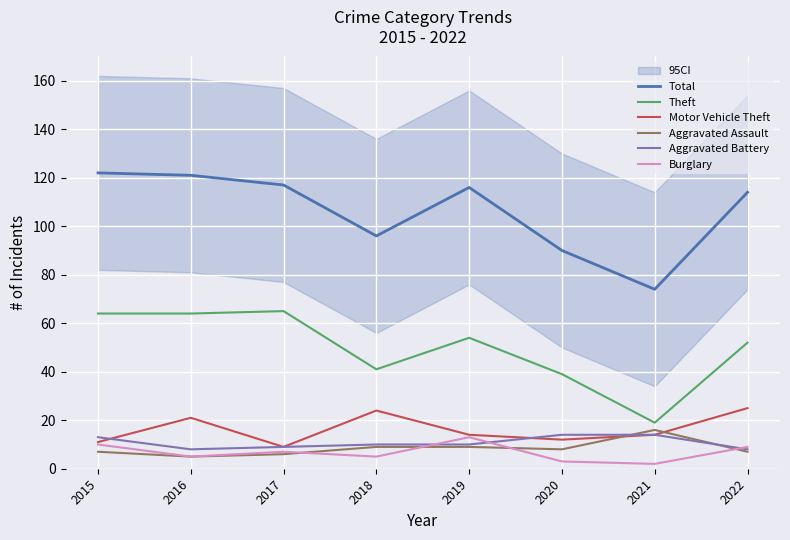

At which category does Aggravated Battery reach its first local valley?

2016